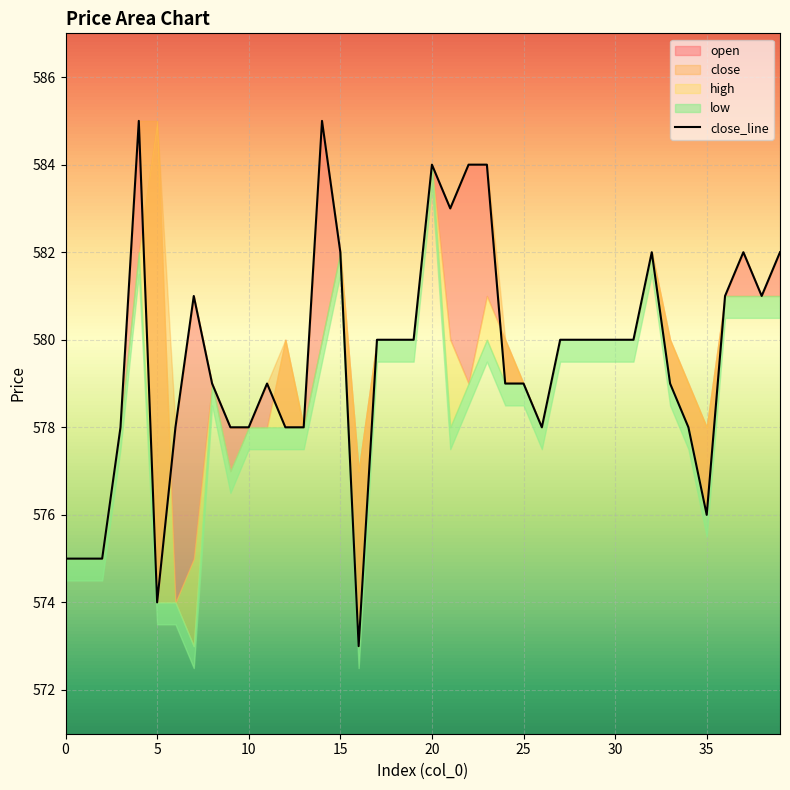

True or false: the data shows 580 at 27.

True